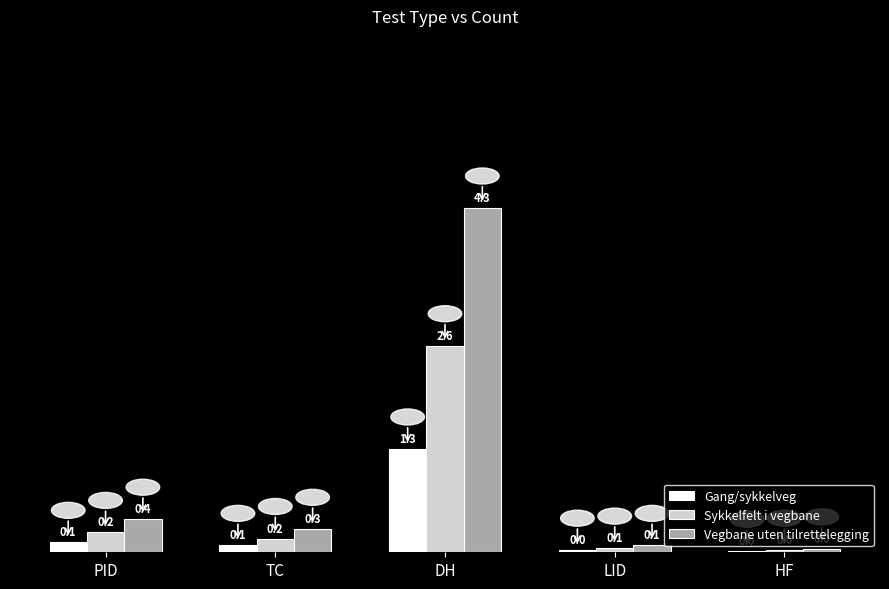

Is the value of Vegbane uten tilrettelegging at LID greater than the value of Sykkelfelt i vegbane at HF?

Yes